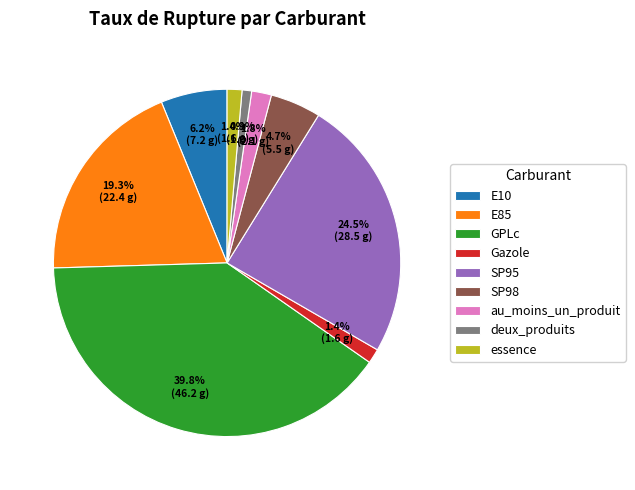

To the nearest percent, what is the difference between the largest and smallest slice percentages?

39%